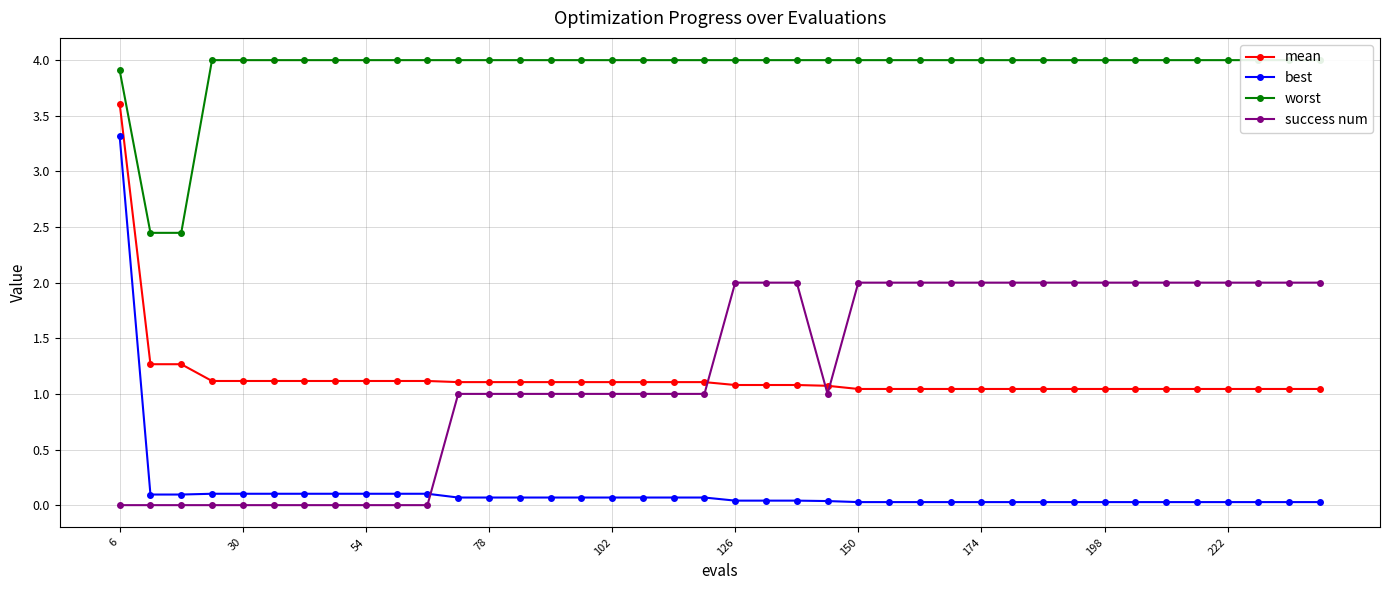

Which series ends up on top after the final intersection of success num and best?

success num